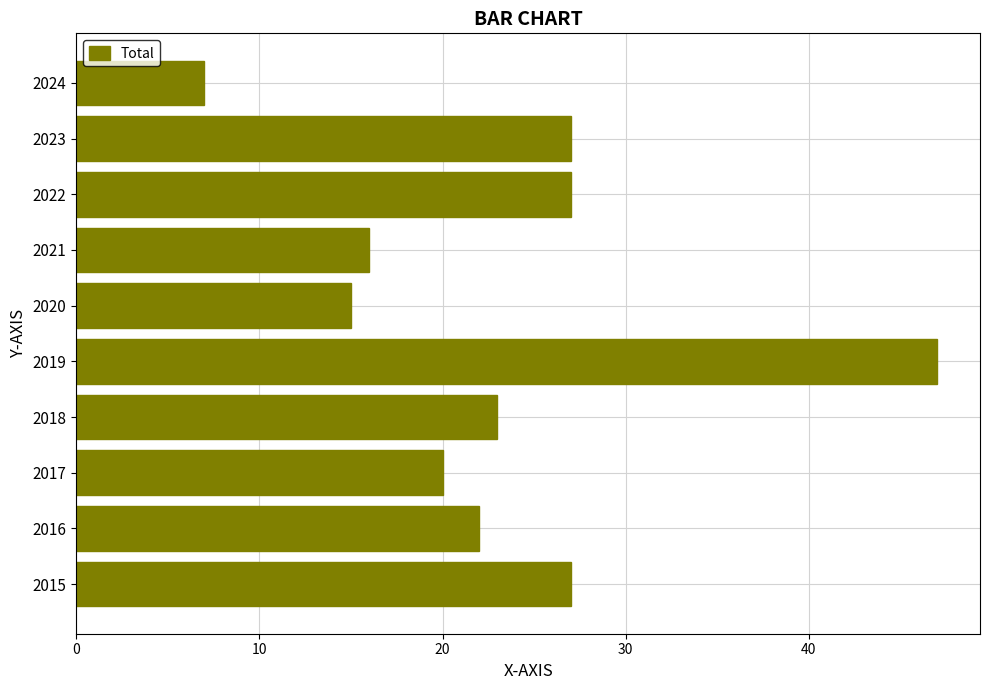

Is it true that the value at 2024 is 4?

False